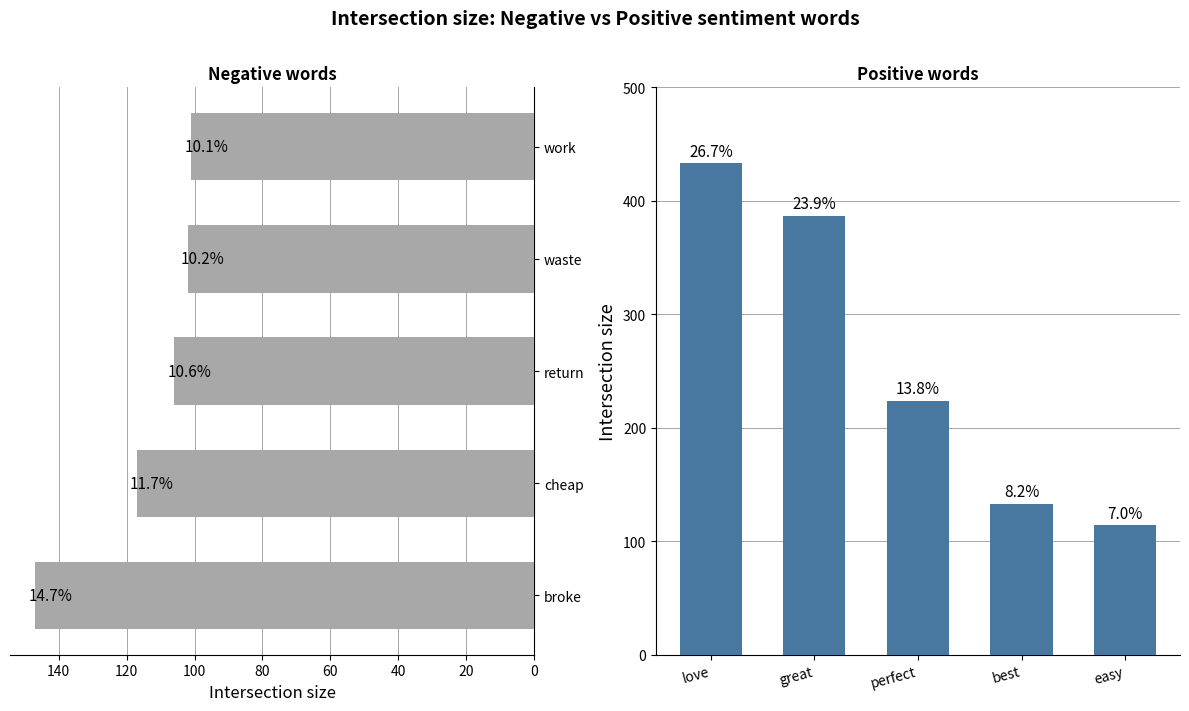

Read the negative value at work, to the nearest 5.

100